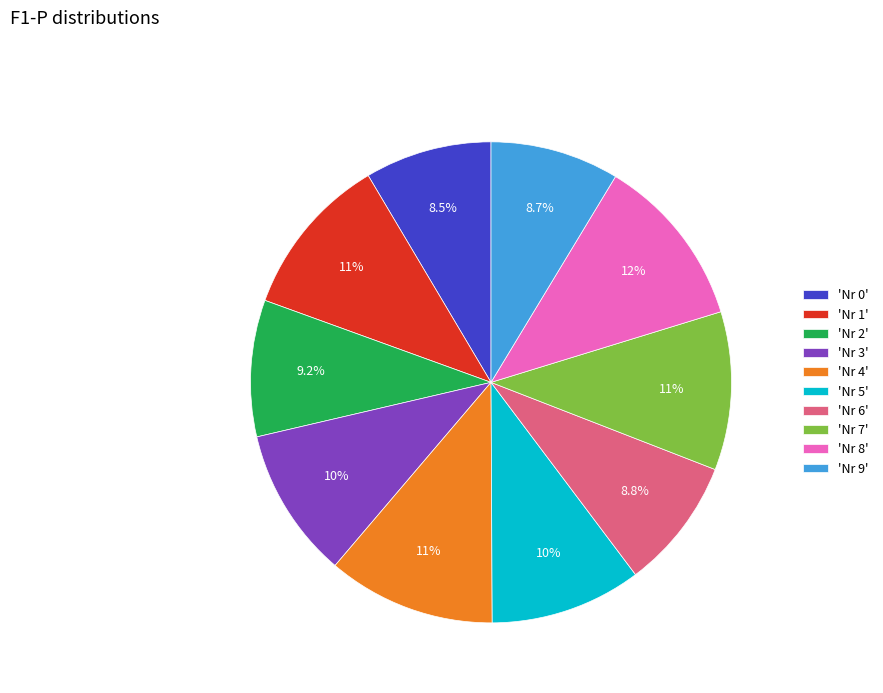

Is the sum of 'Nr 6' and 'Nr 3' greater than half?

No